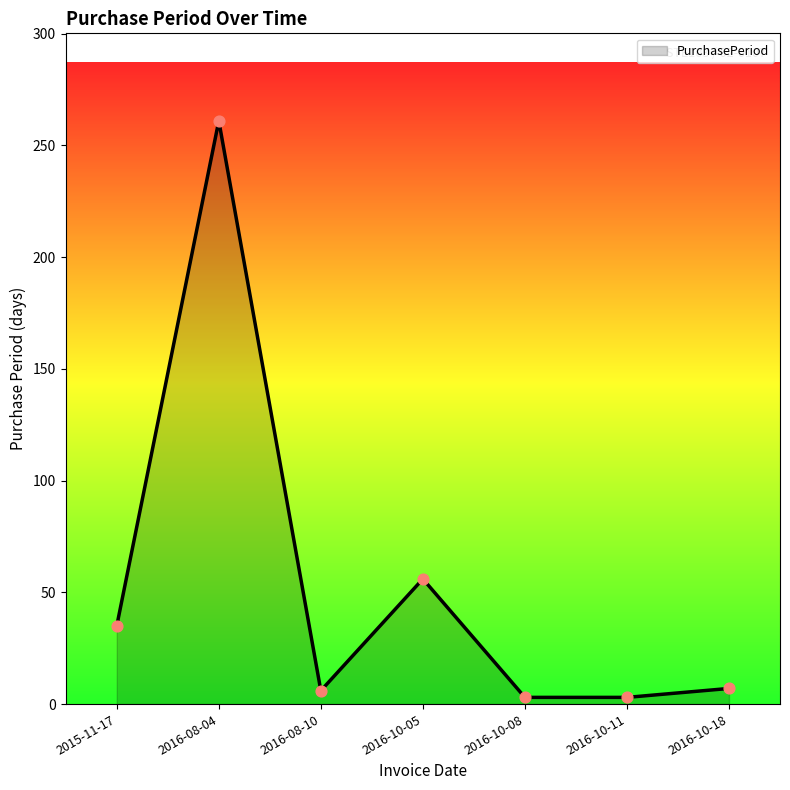

What is the ratio of the value at 2016-10-05 to the value at 2016-10-11?

18.7